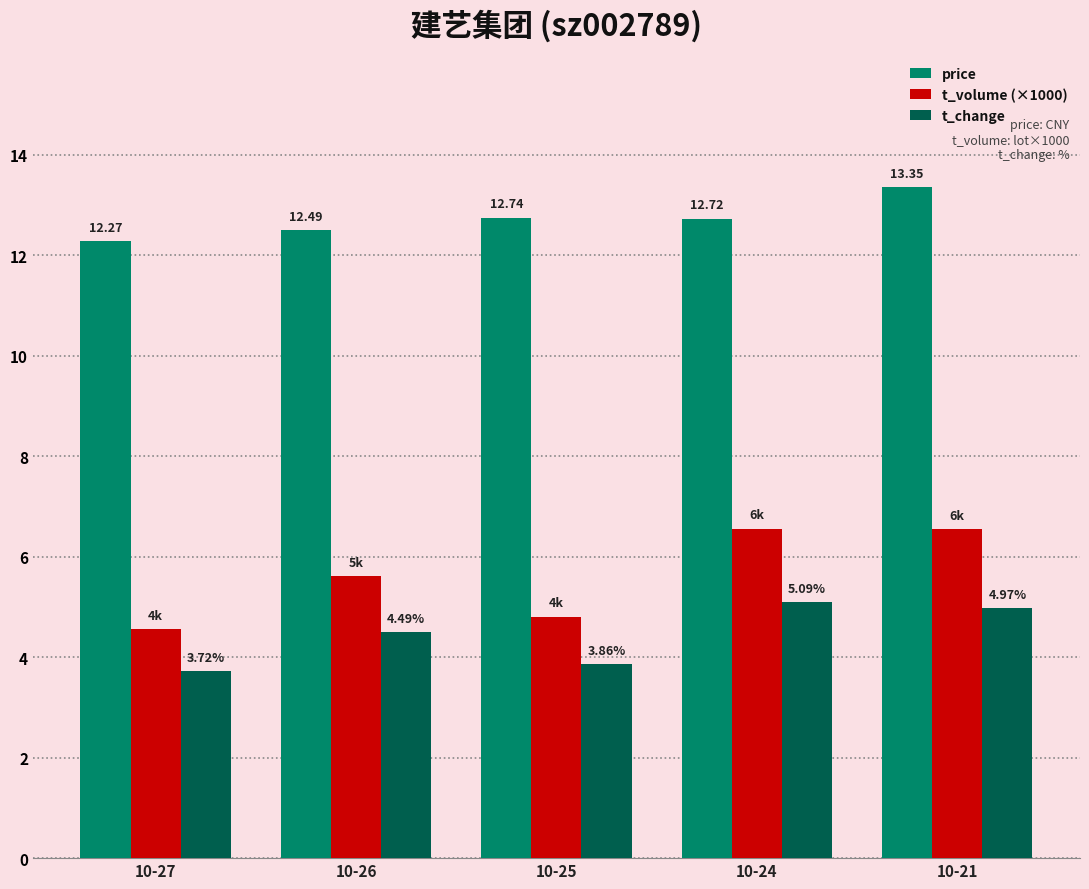

Is it true that price equals 18.1 at 10-24?

False